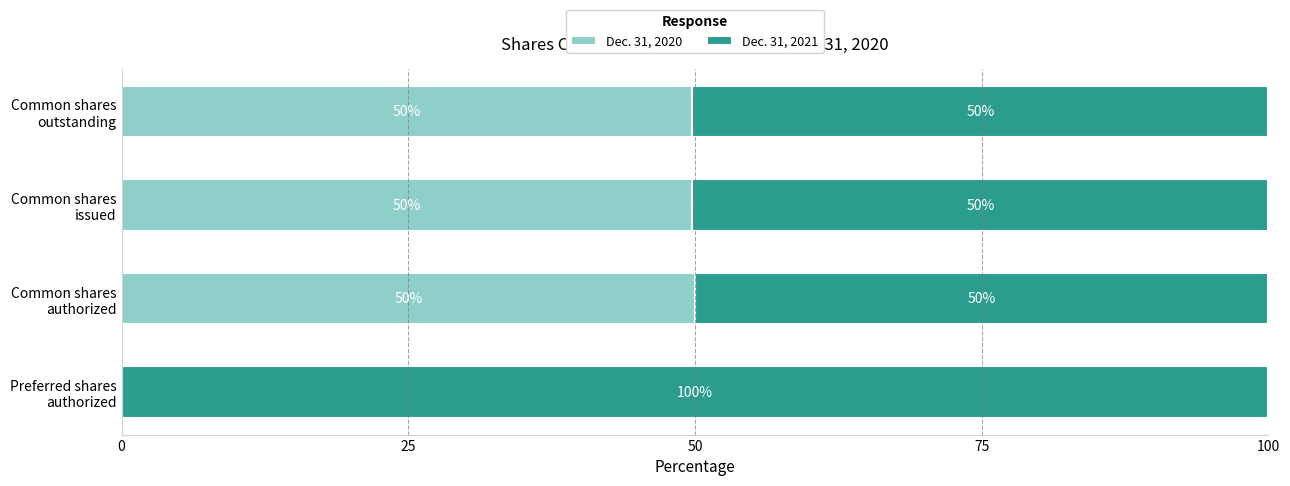

What is the value of the Dec. 31, 2020 bar at the 4th from the left?

49.8